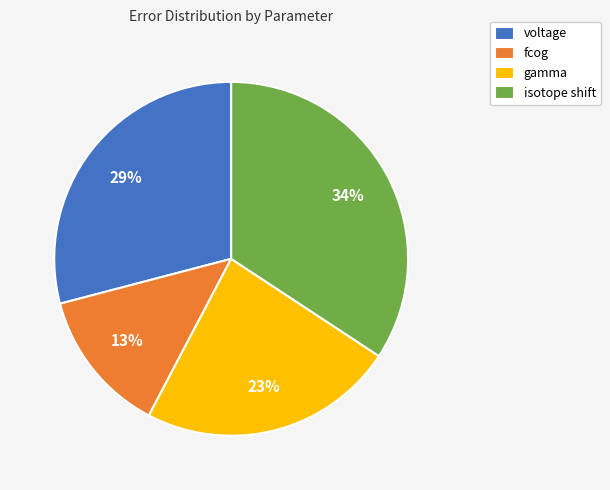

To the nearest percent, what percentage of the pie is fcog?

13%